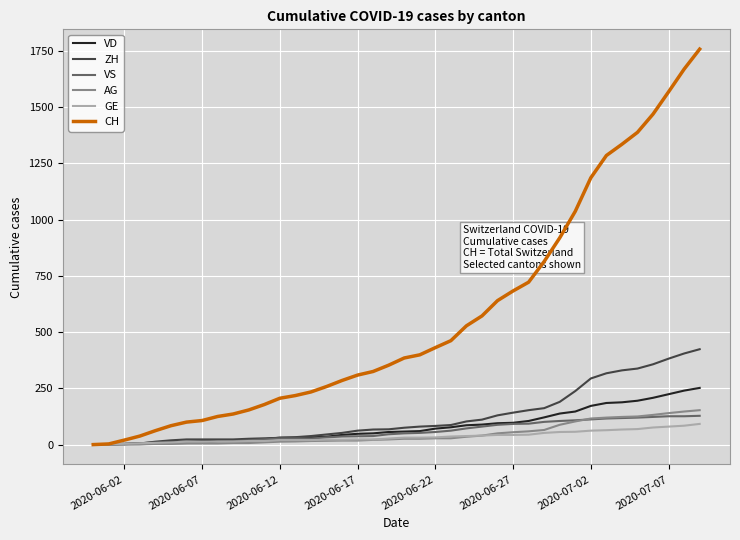

Which series has the largest range (max minus min)?

CH